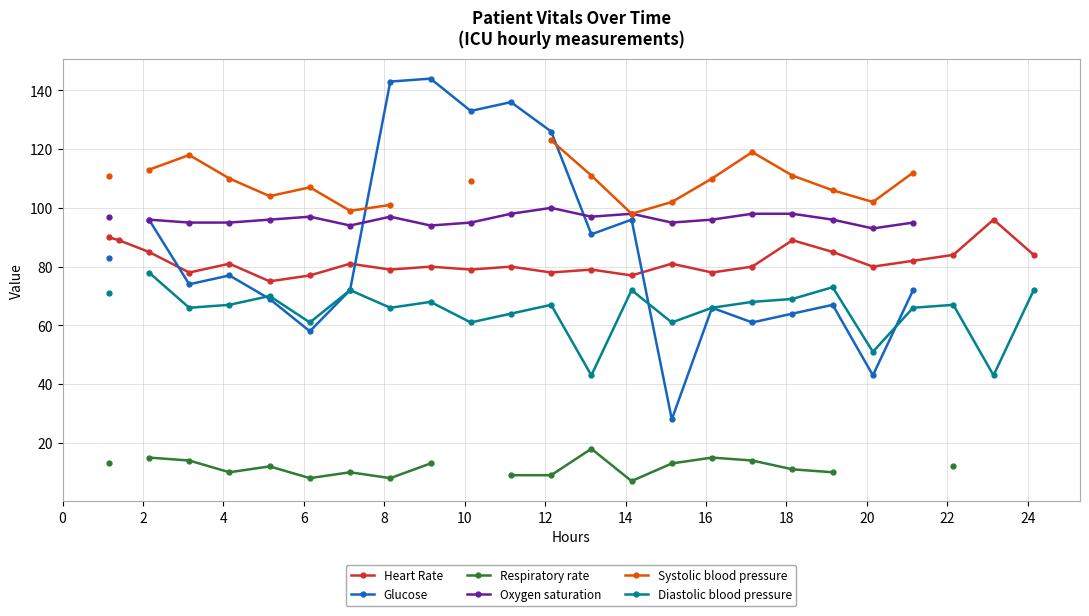

What is the value of the Heart Rate point at the 6th from the left?

75